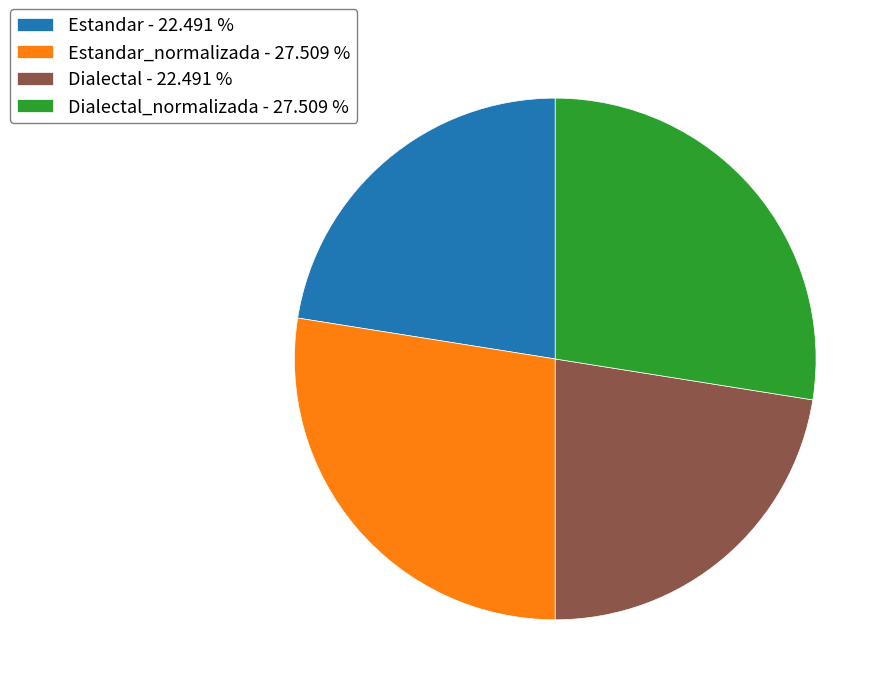

Combined, do Estandar_normalizada - 27.509 % and Dialectal_normalizada - 27.509 % account for over 50%?

Yes